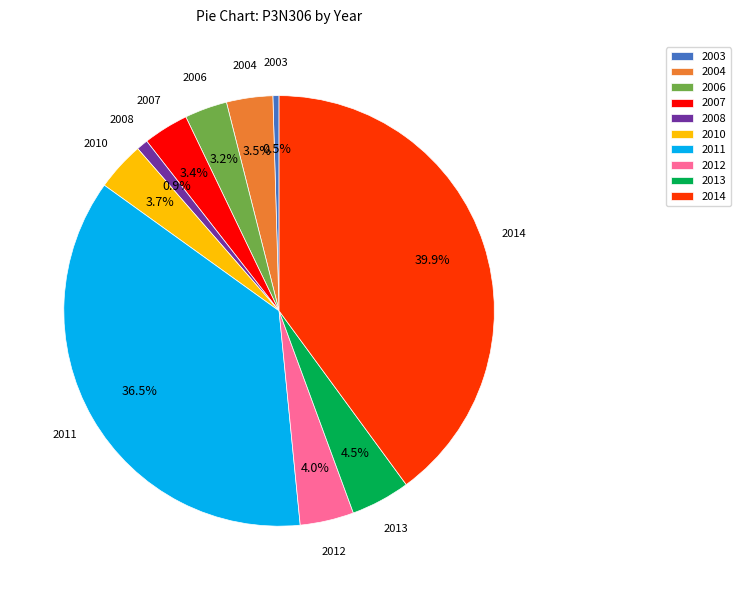

What percentage is the 2008 slice, to the nearest percent?

1%